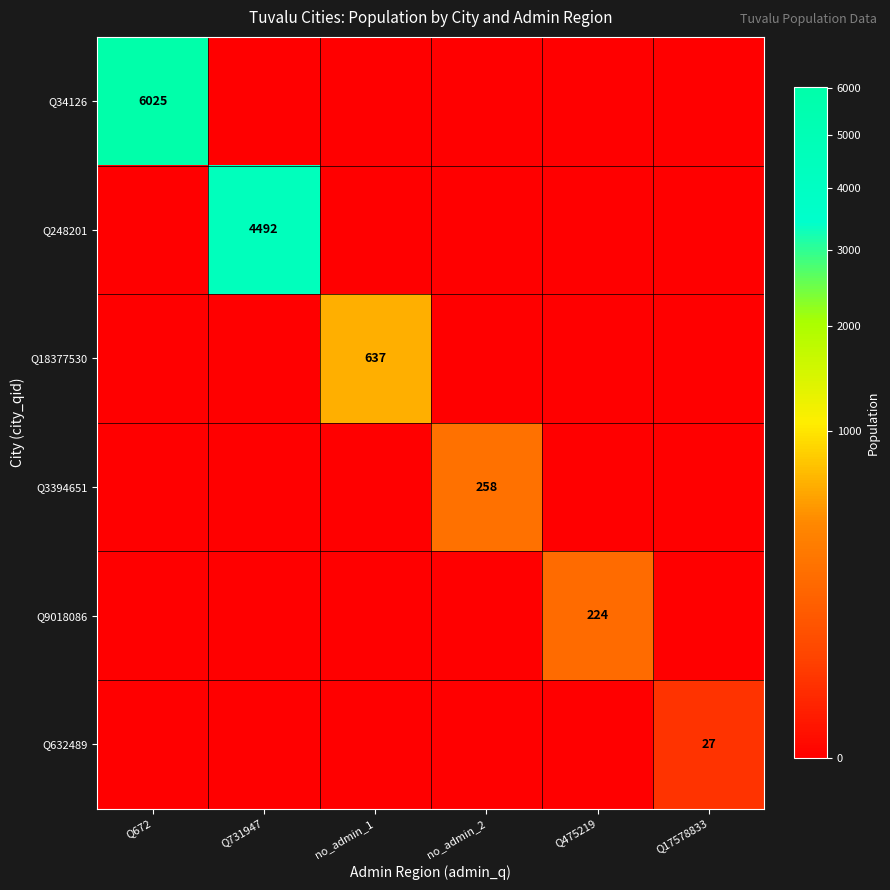

True or false: Q248201 has a value of 4492 at Q731947.

True